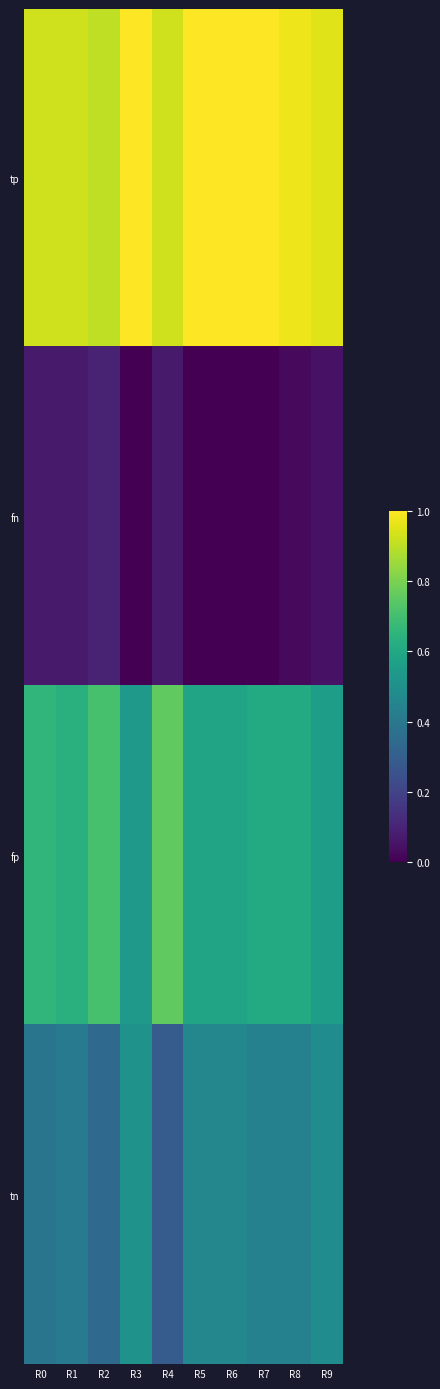

At how many categories does at least one series exceed 0?

10